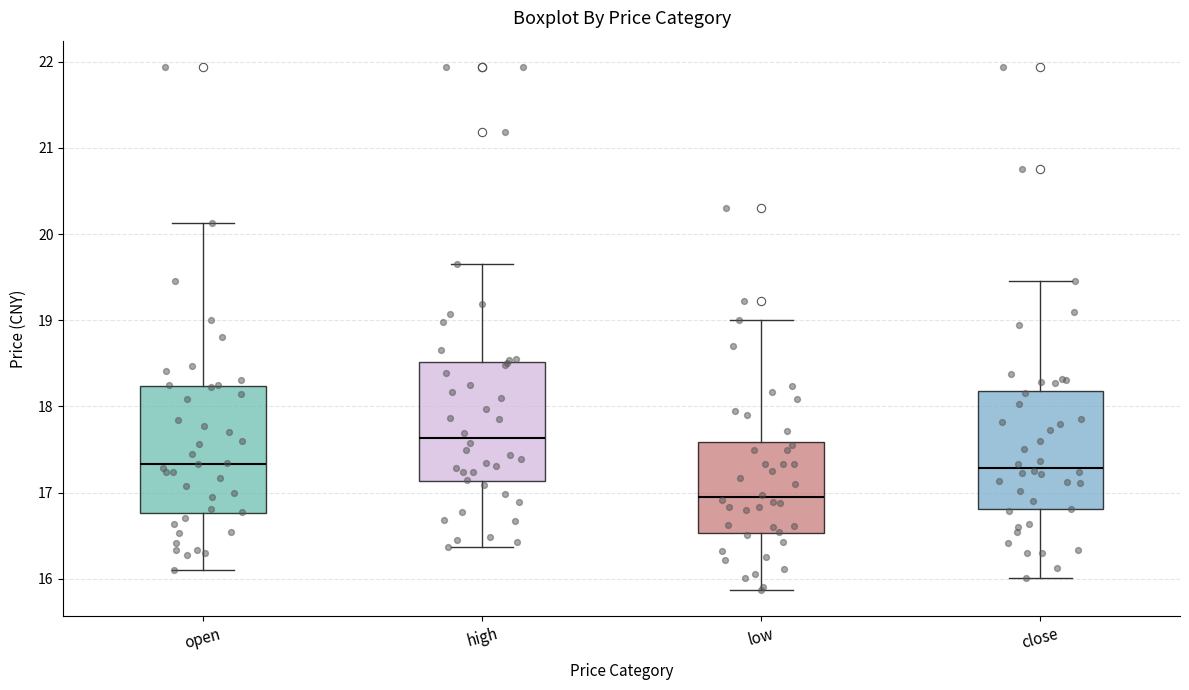

Where is the upper edge of the box for close on the y-axis? The values are not printed on the chart, so give them approximately, as read against the axis.

18.2